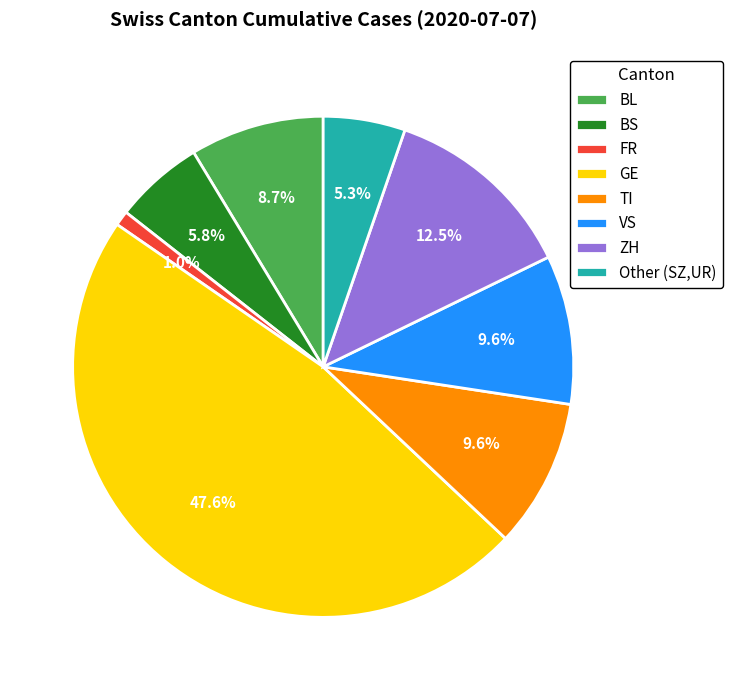

Count the number of slices in the pie.

8